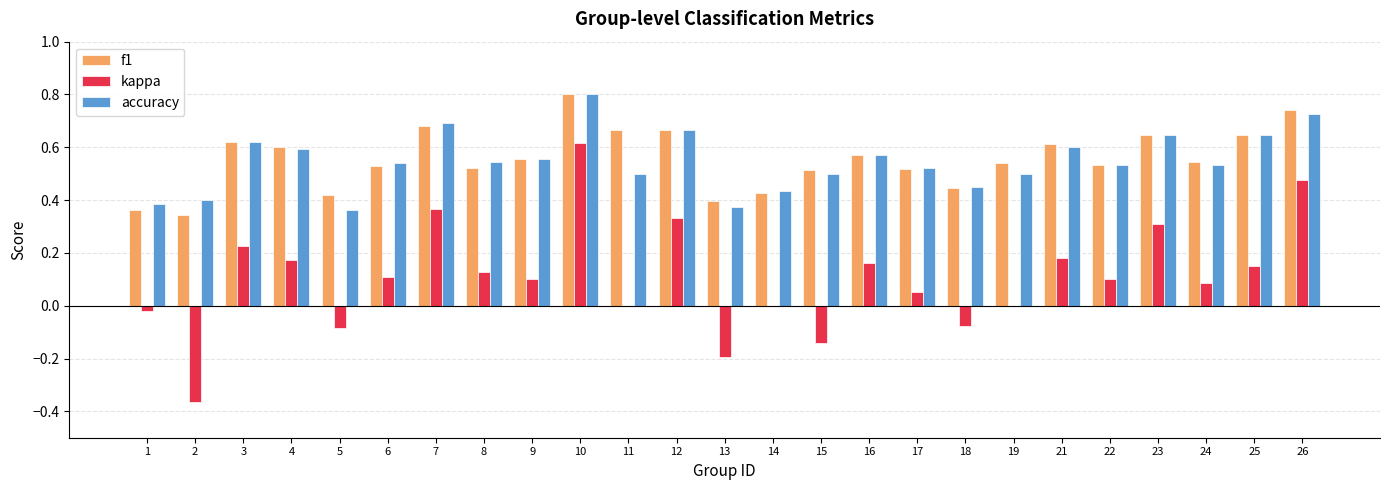

Is it true that accuracy equals 0.5 at 8?

True